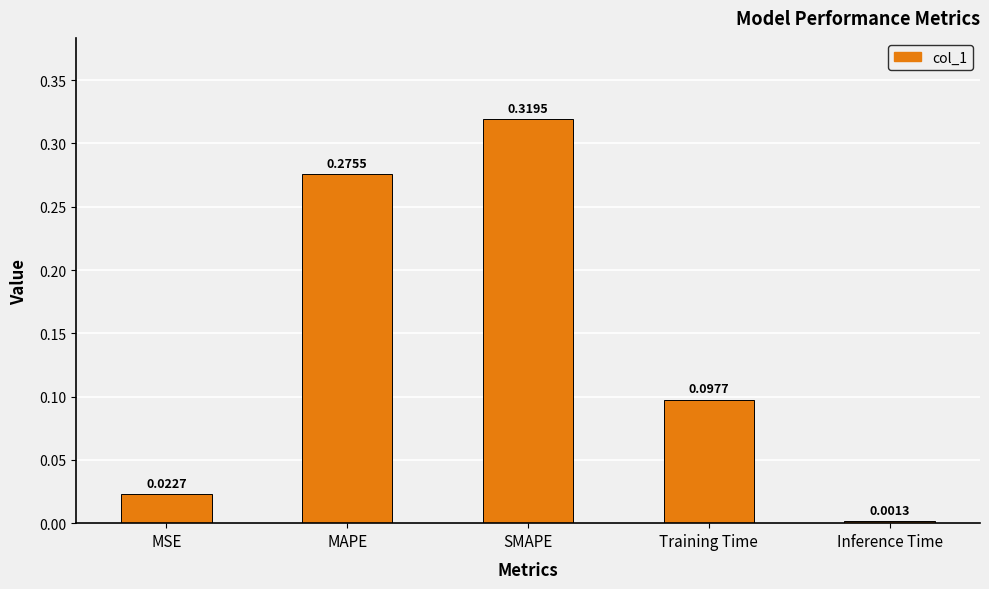

Rank the categories by value from highest to lowest.

SMAPE, MAPE, Training Time, MSE, Inference Time